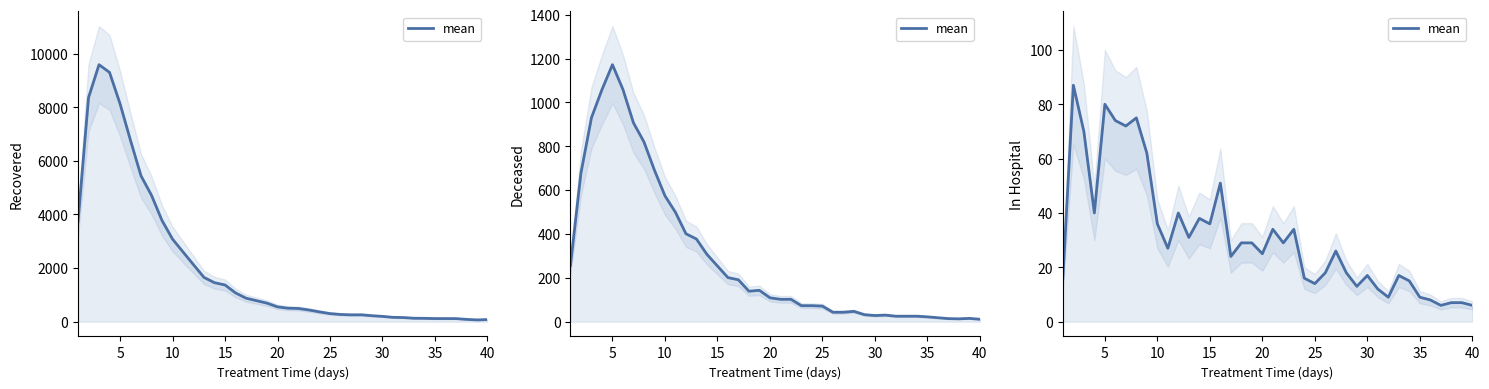

What is the value of the 4th point from the left?

40